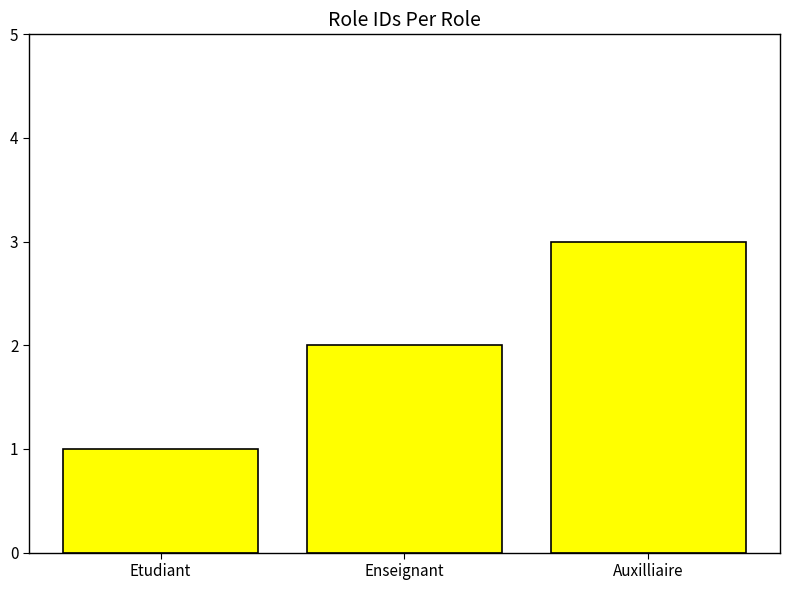

Which label corresponds to the largest value in the chart?

Auxilliaire